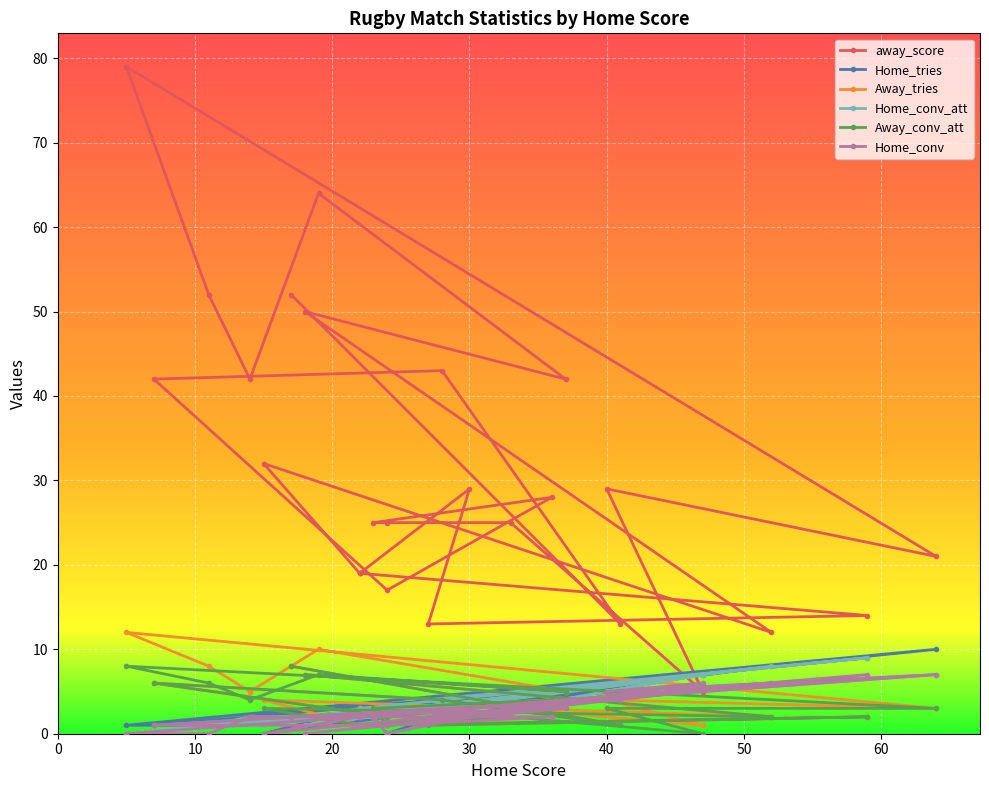

What is the sum of all Away_conv_att values?

86